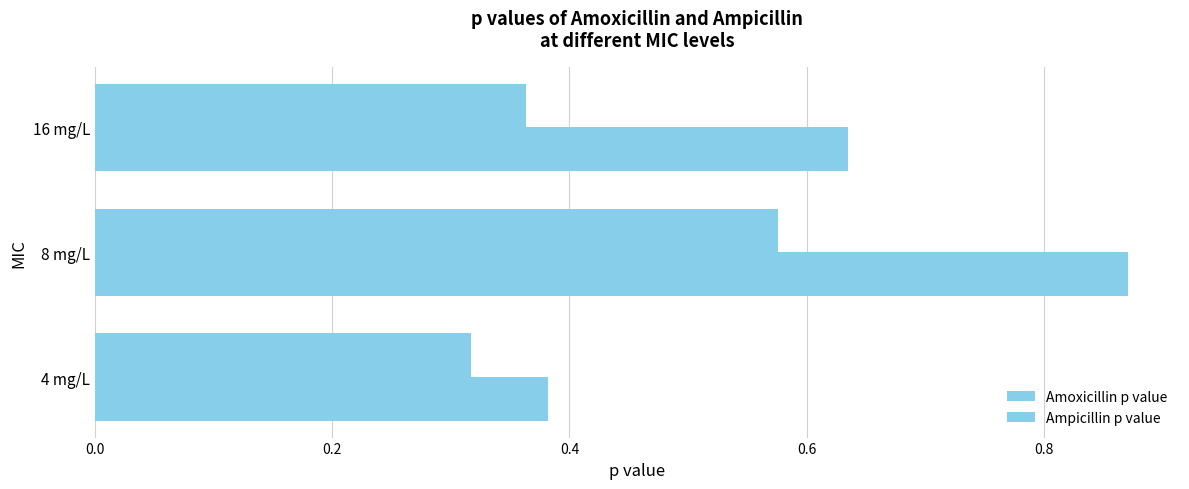

What is the sum of all Amoxicillin p value values?

1.9